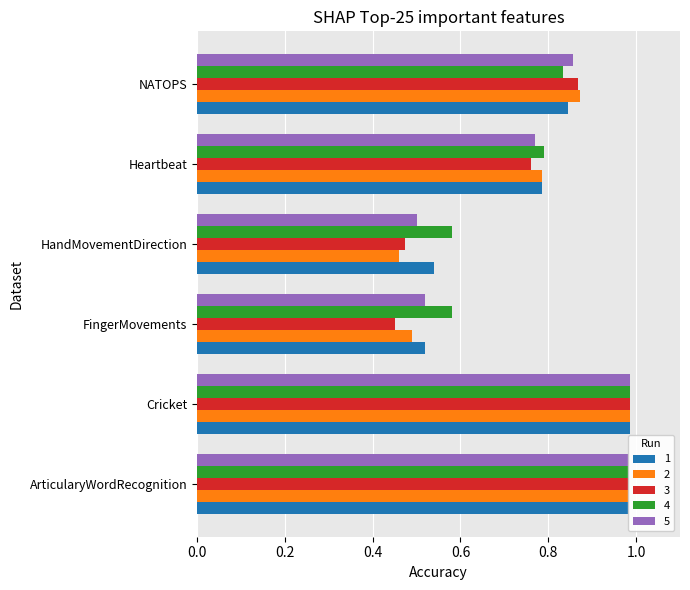

Which series has the largest total across all categories?

4